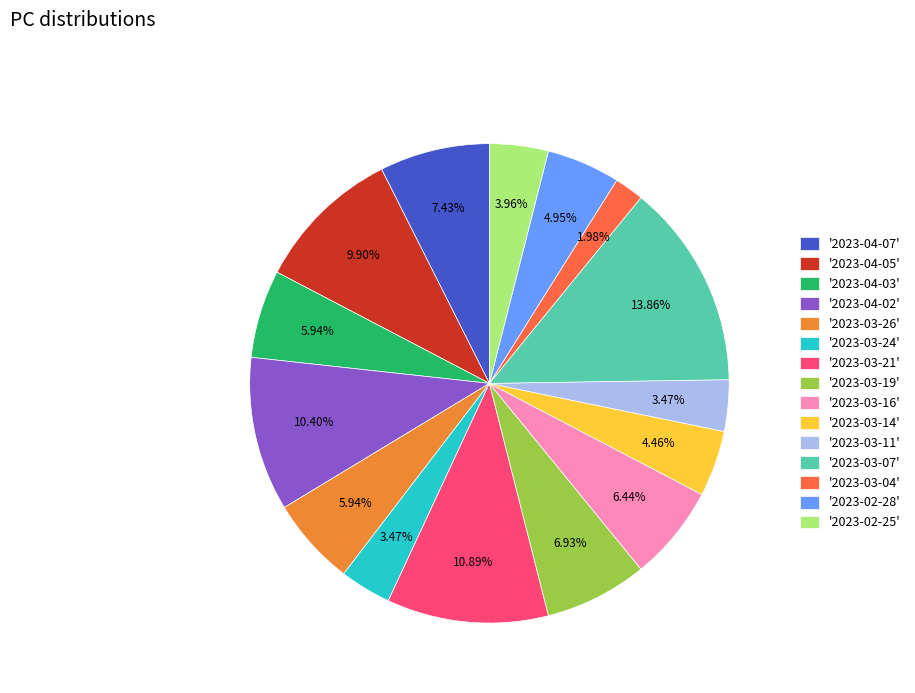

To the nearest percent, what is the difference between the largest and smallest slice percentages?

12%